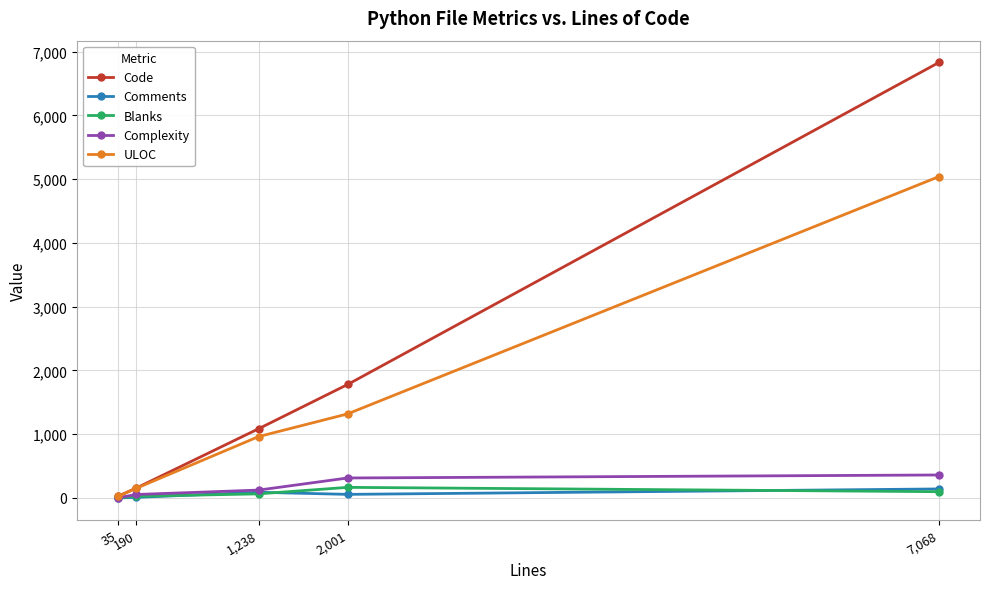

What is the total value across all series at 7,068?

12467